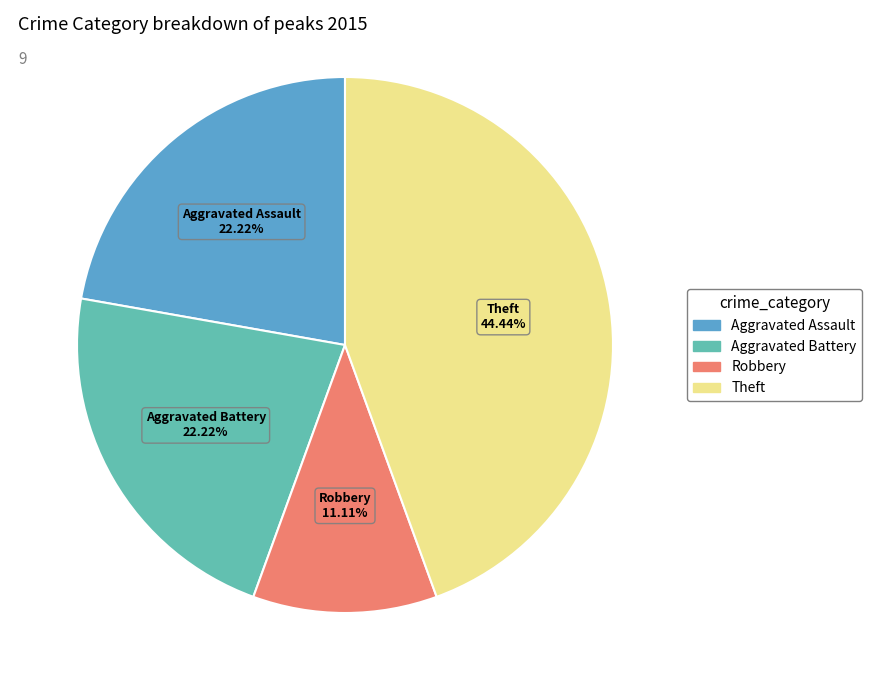

Is there any slice that represents more than half of the pie?

No